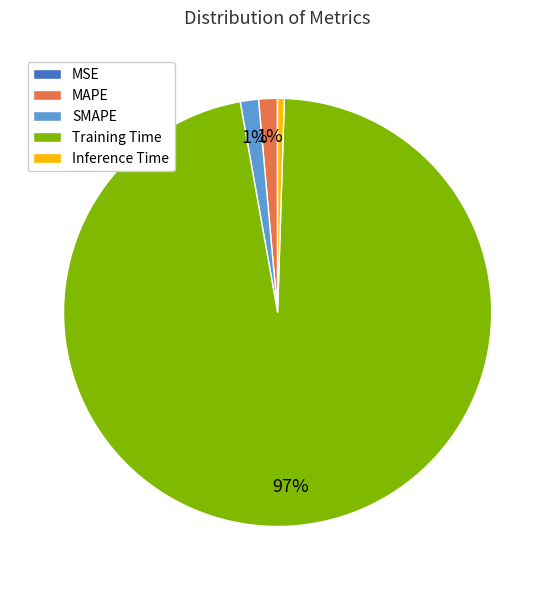

Do MAPE and Training Time together represent more than half of the pie?

Yes